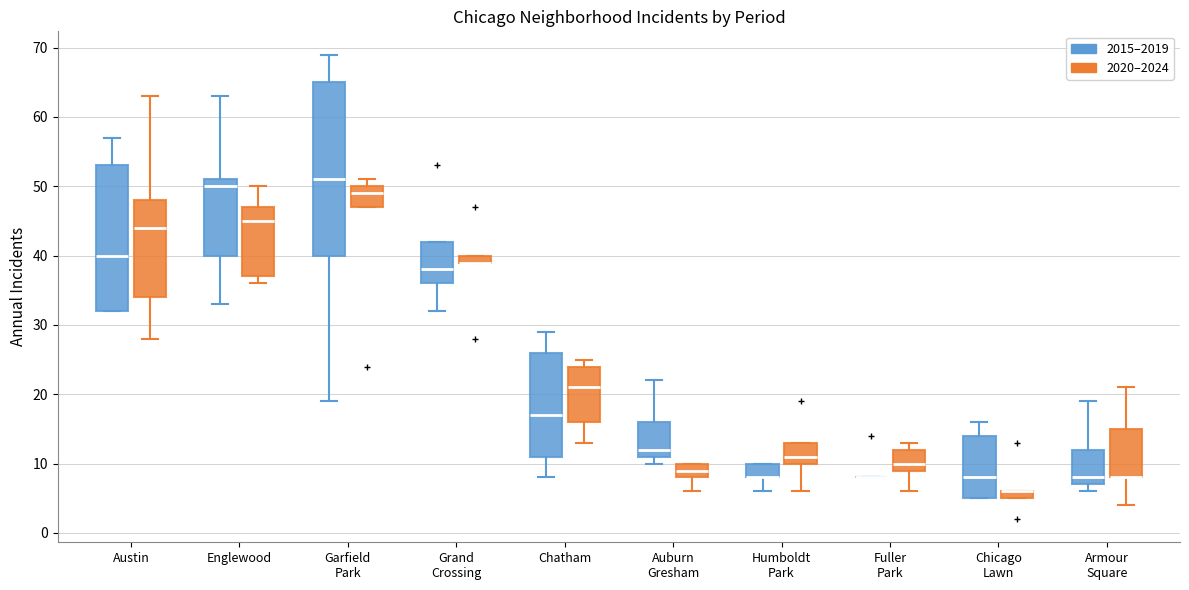

Where does the lower whisker of the box for Garfield Park (2015–2019) end on the y-axis? The values are not printed on the chart, so give them approximately, as read against the axis.

19